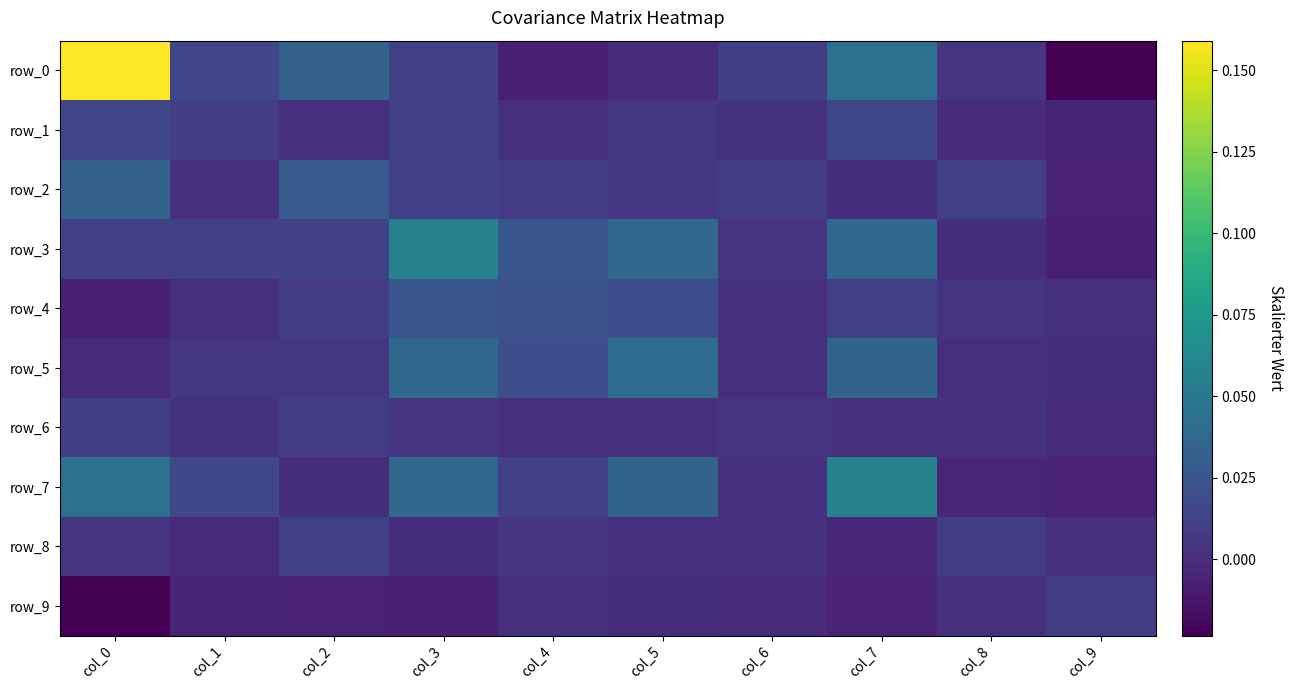

Count the number of categories in the chart.

10